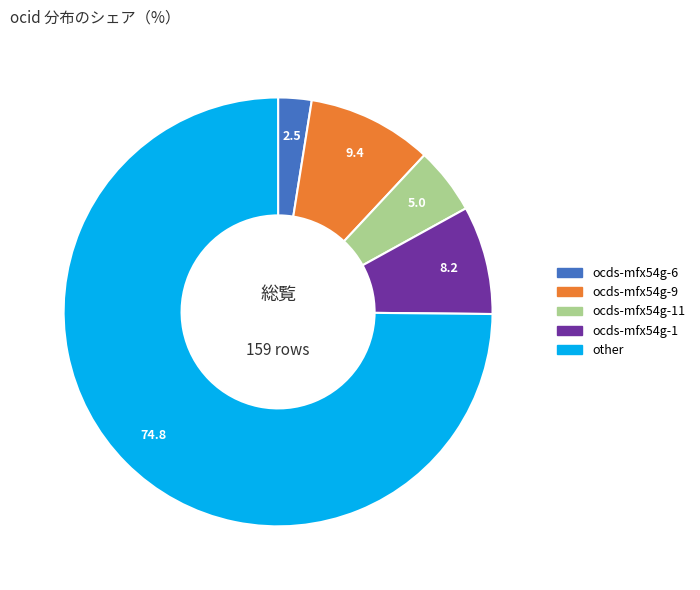

How many segments does this pie chart have?

5